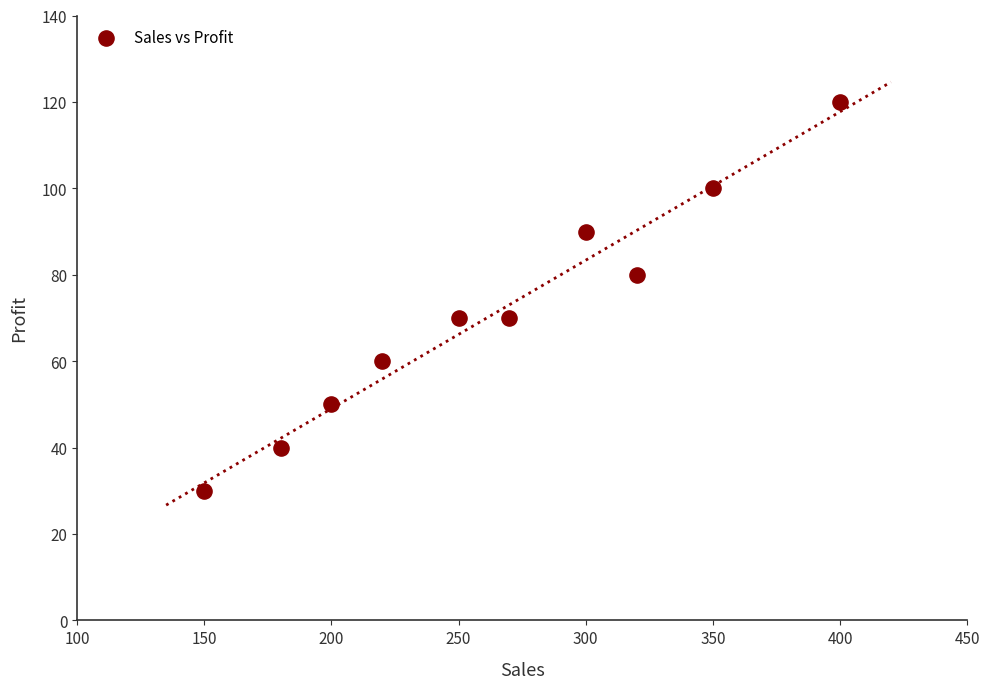

What is the average X value?

264